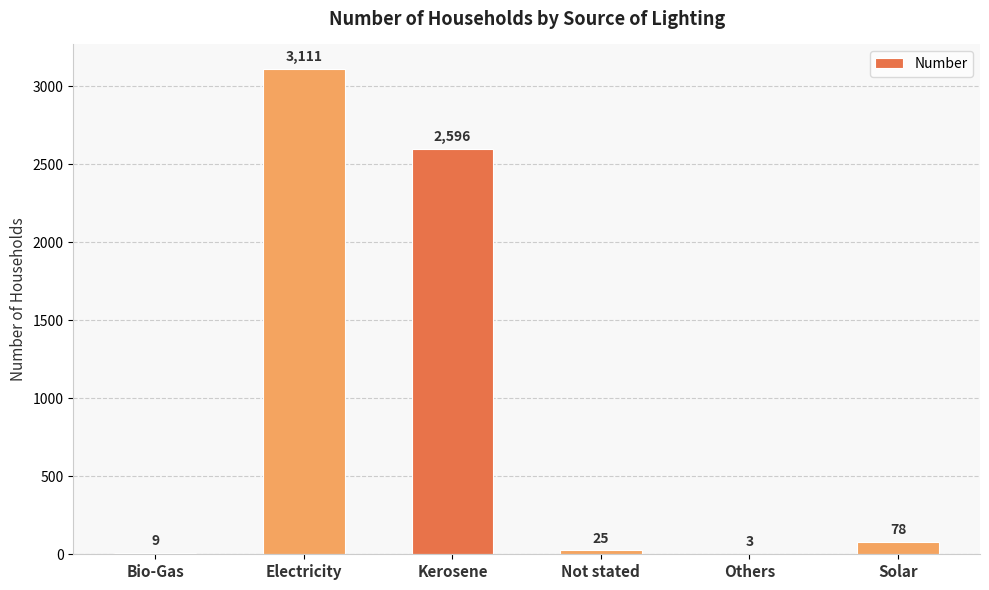

What is the sum of the values at Solar and Electricity?

3189